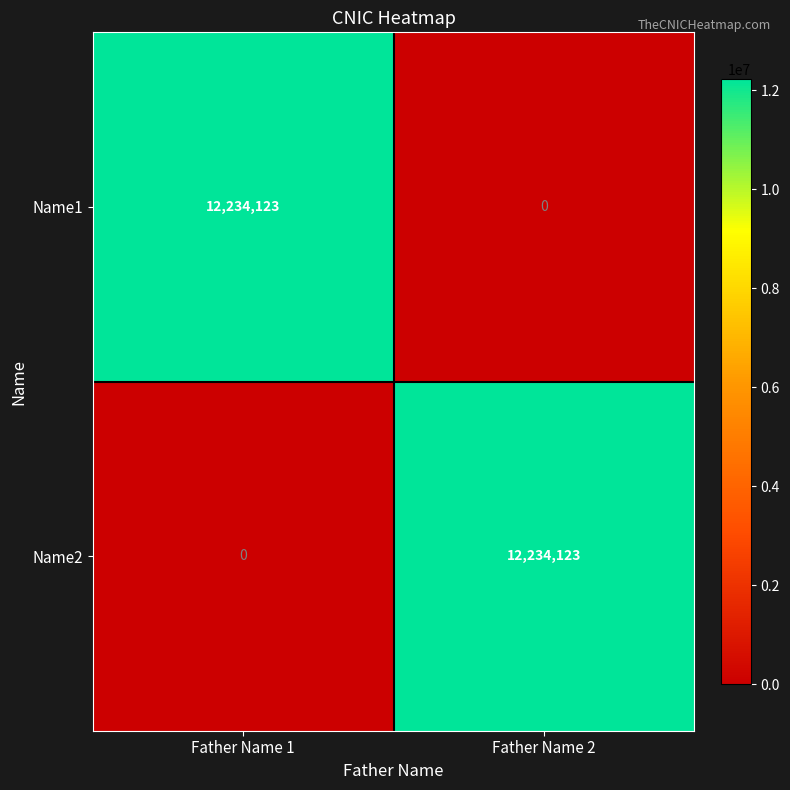

What is the difference between the Name2 values at Father Name 1 and Father Name 2?

12234123